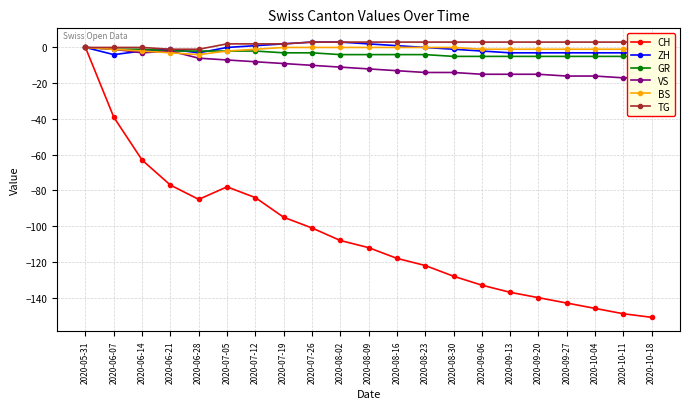

Which category has the lowest value in the TG series?

2020-06-21